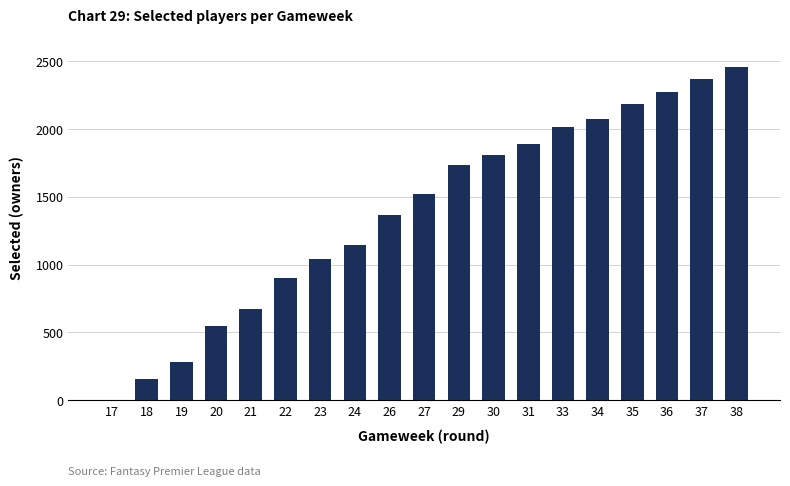

What is the maximum value shown in the chart?

2458